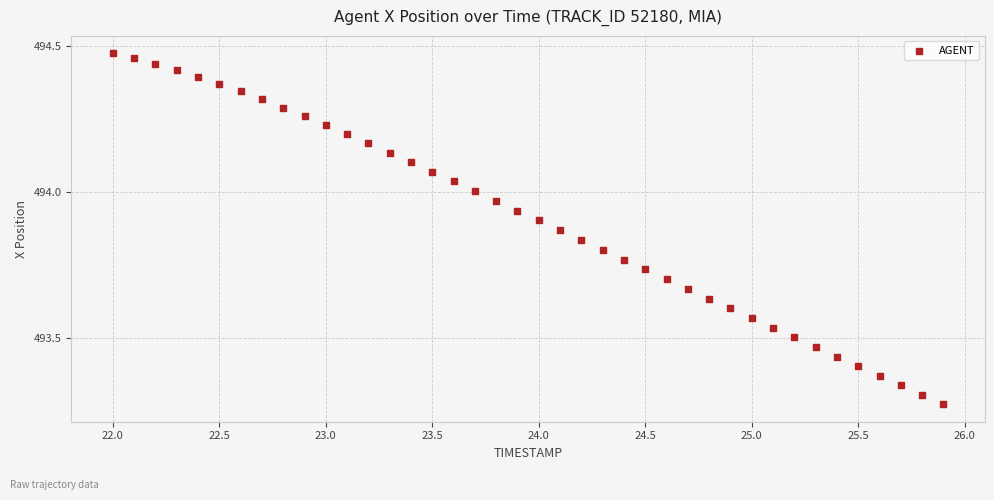

What is the range of X values (max minus min)?

3.9